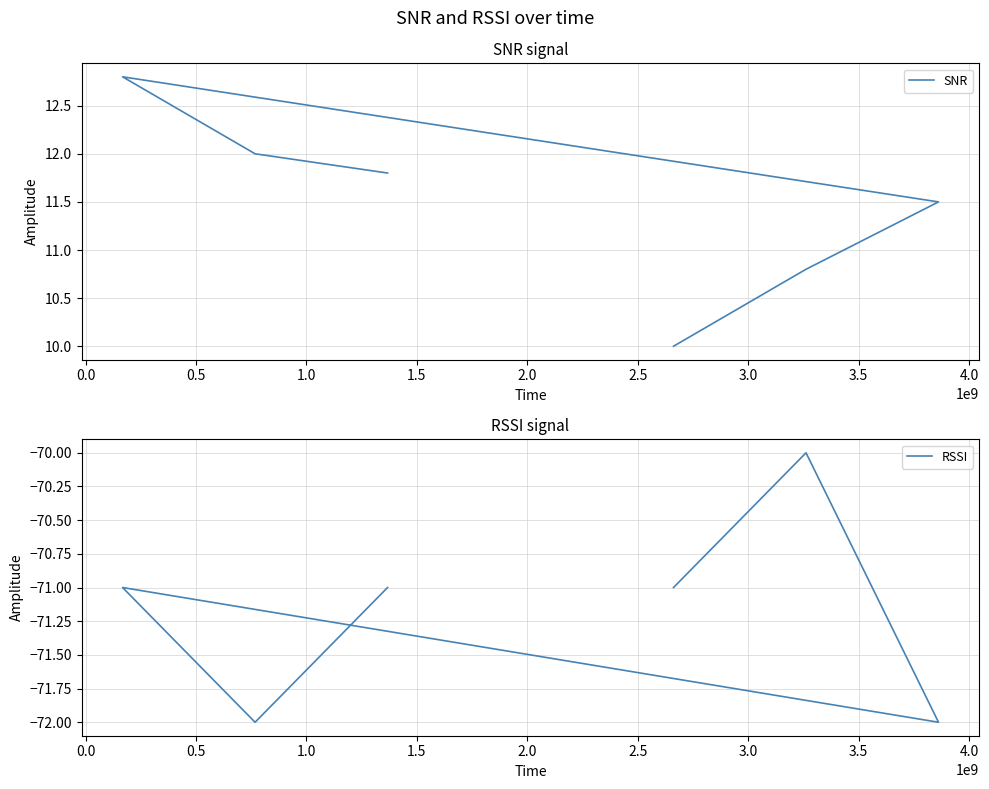

True or false: SNR and RSSI cross at least once.

False